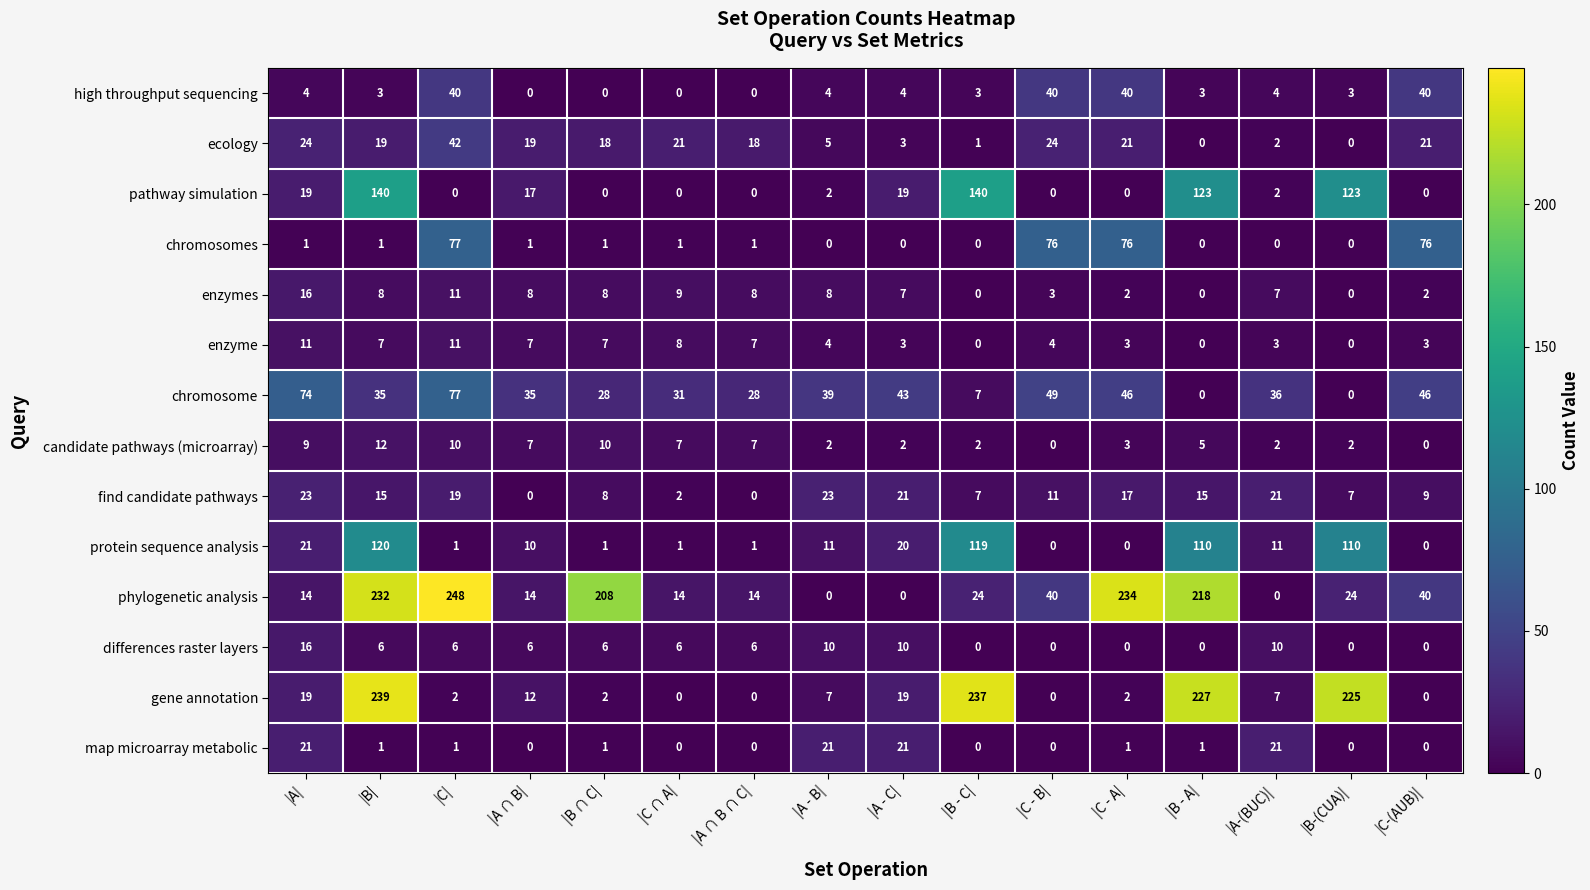

Is it true that phylogenetic analysis equals 14 at |A ∩ B|?

True